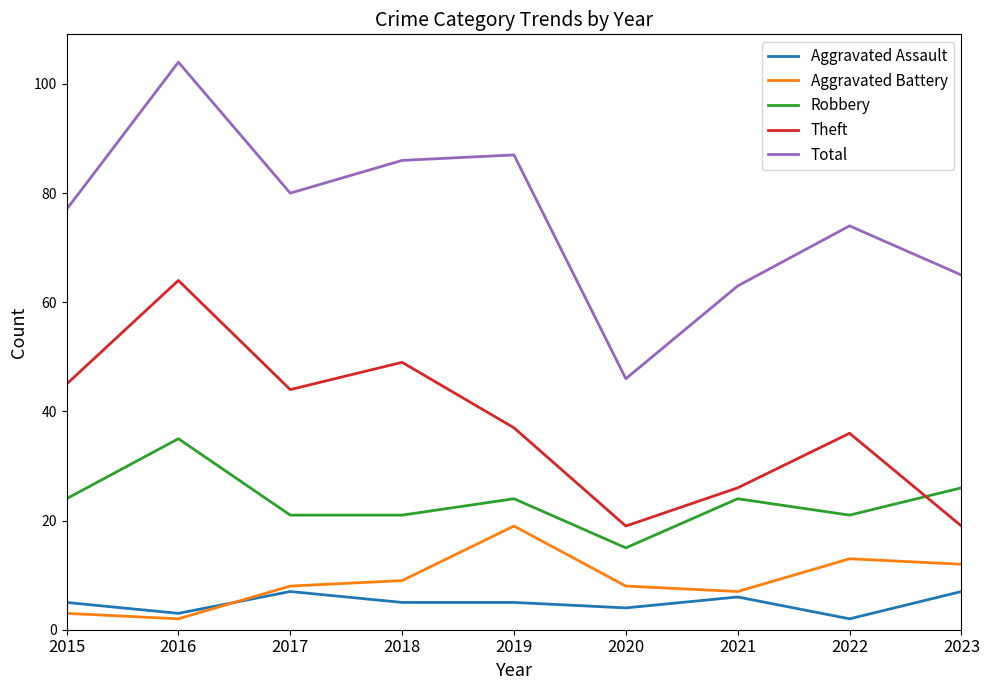

True or false: Aggravated Battery has more than 0 points higher than both neighbors.

True